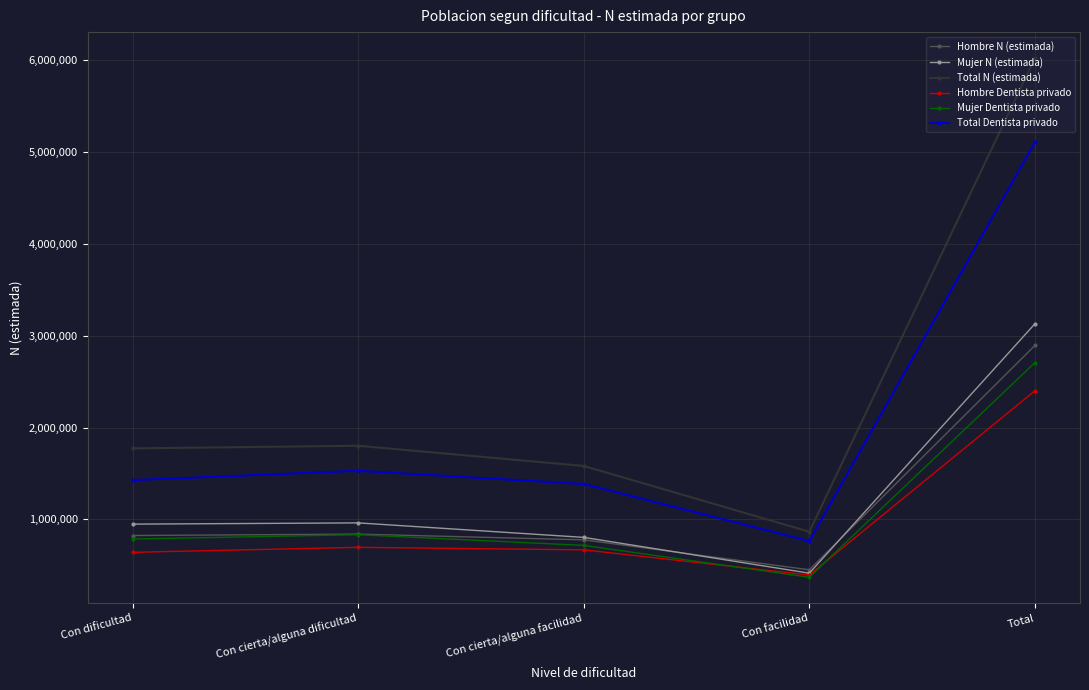

What is the minimum value shown in the chart?

370128